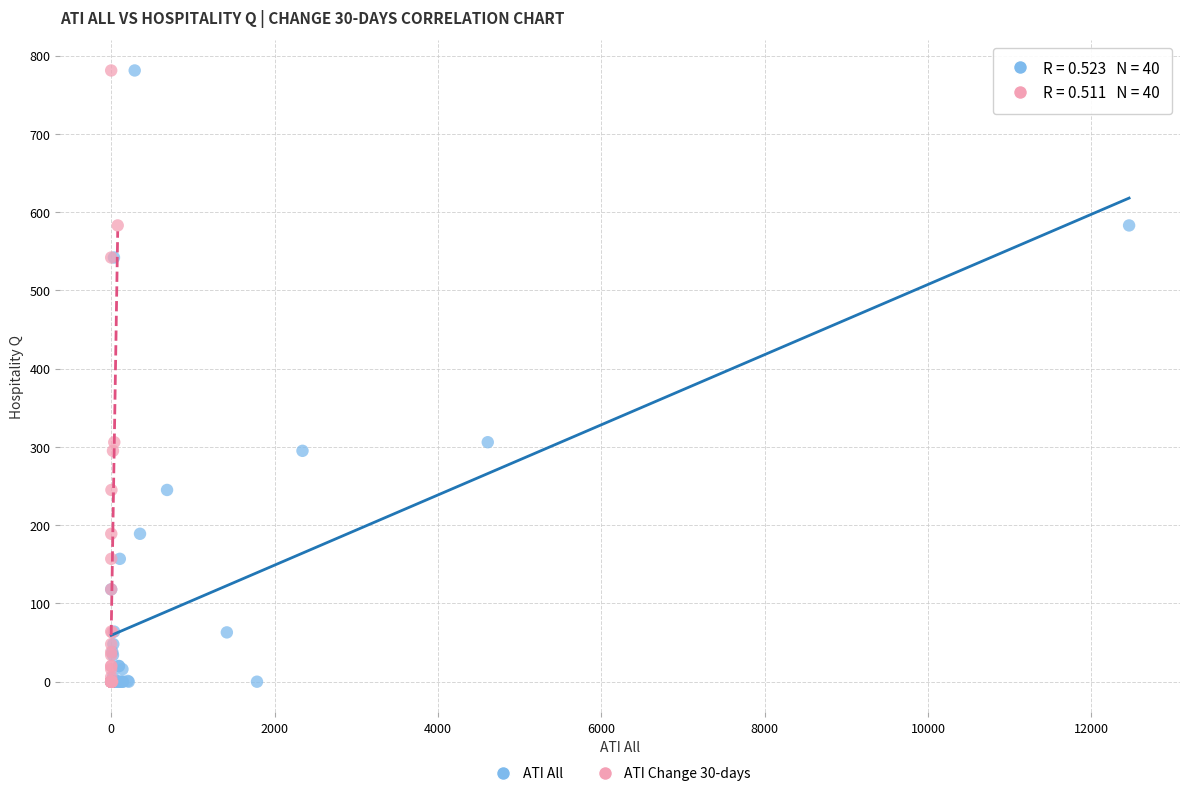

What are all the series names shown in the legend?

ATI All, ATI Change 30-days